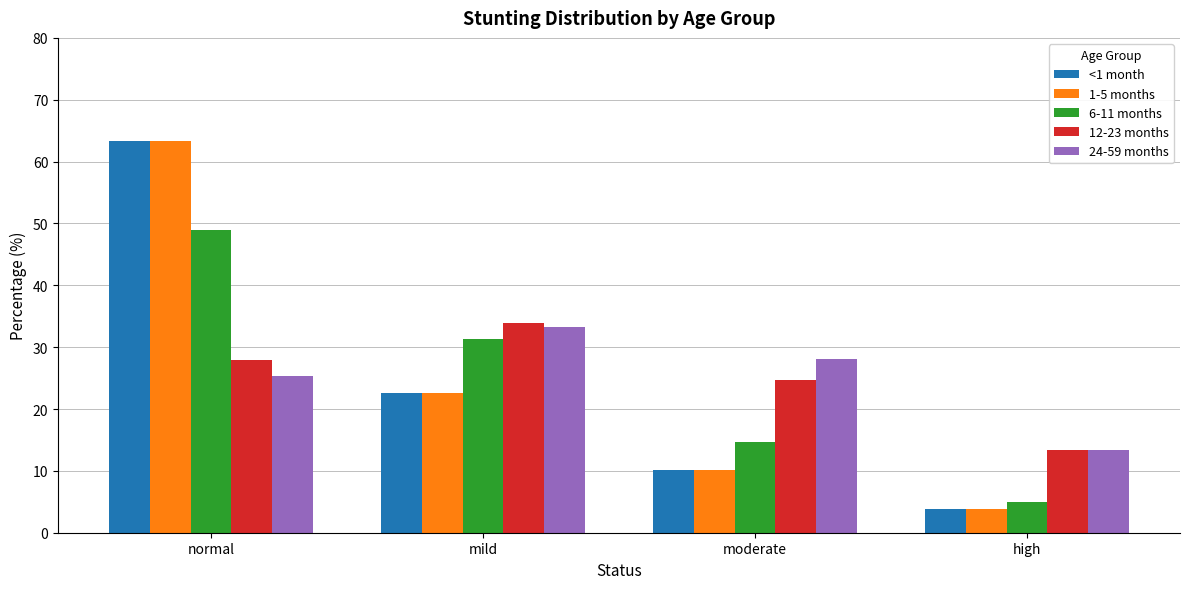

The value of <1 month at normal is 14.9. True or false?

False